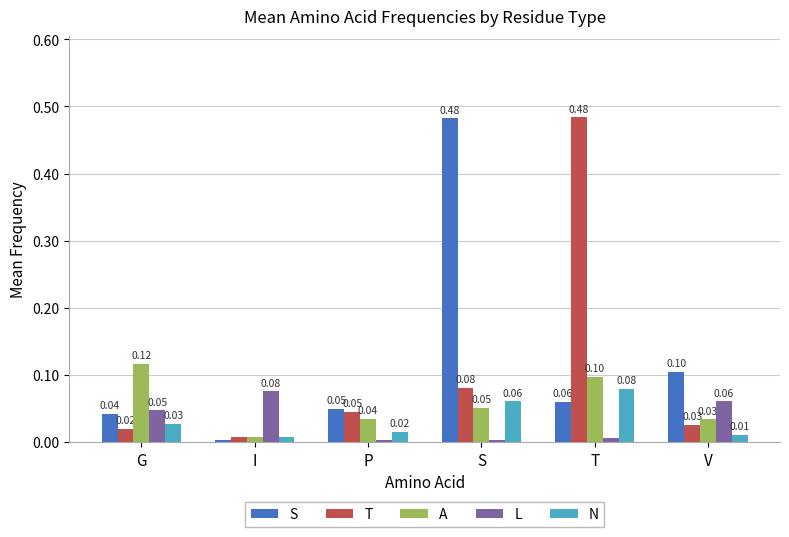

What is the sum of all T values?

0.7